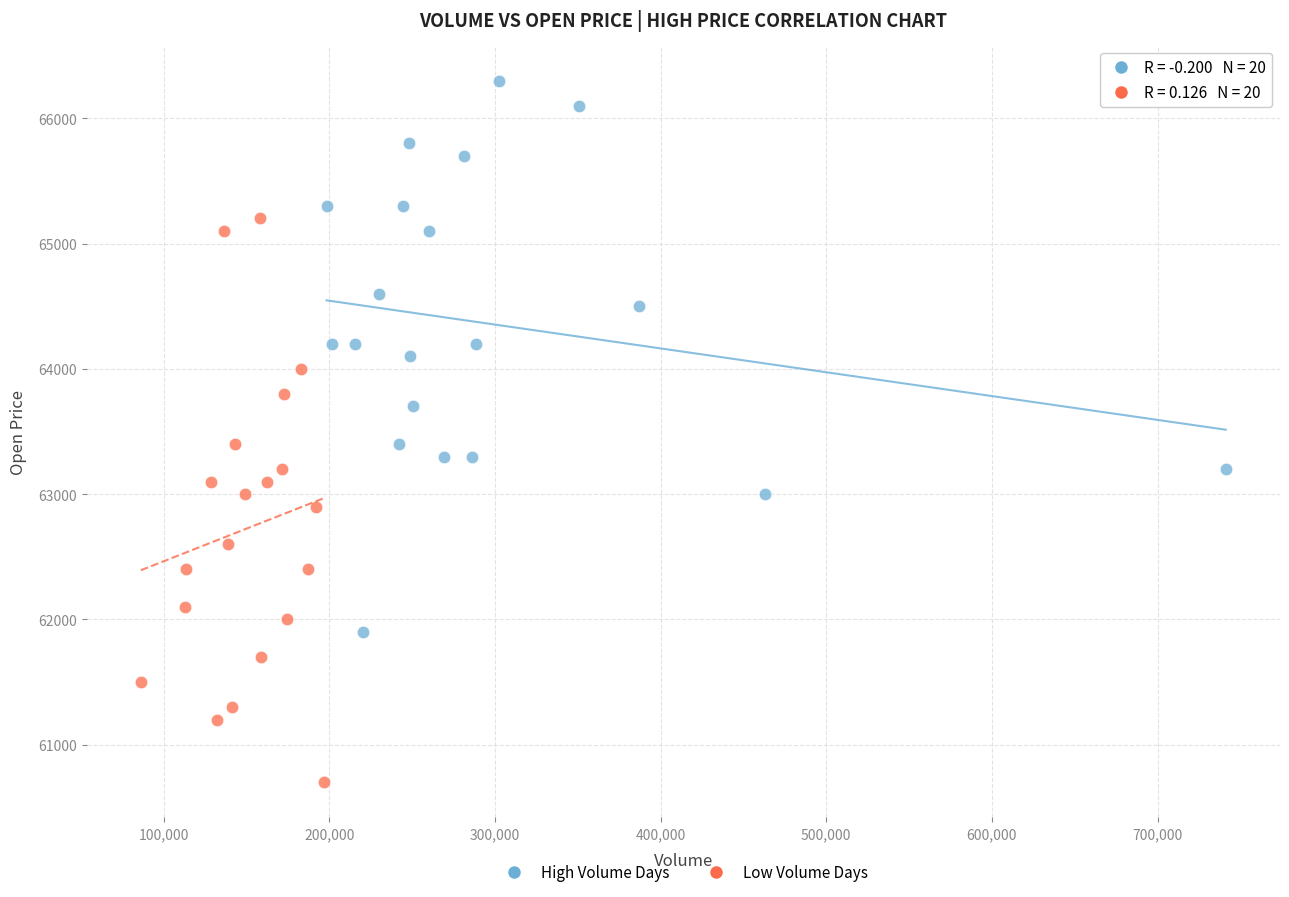

Which series reaches the minimum Y coordinate?

Low Volume Days